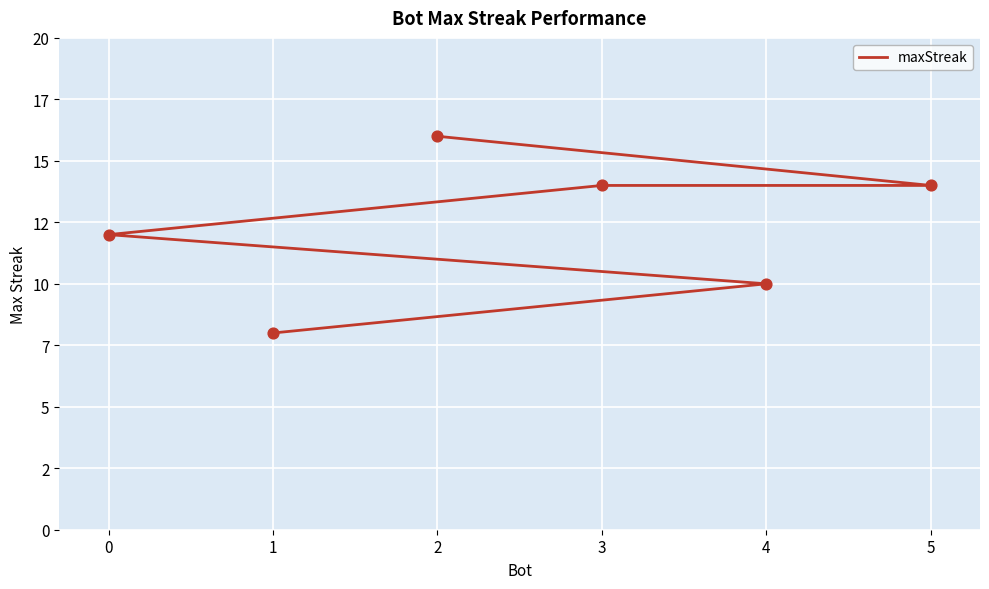

Which has a higher value, 3 or 2?

2